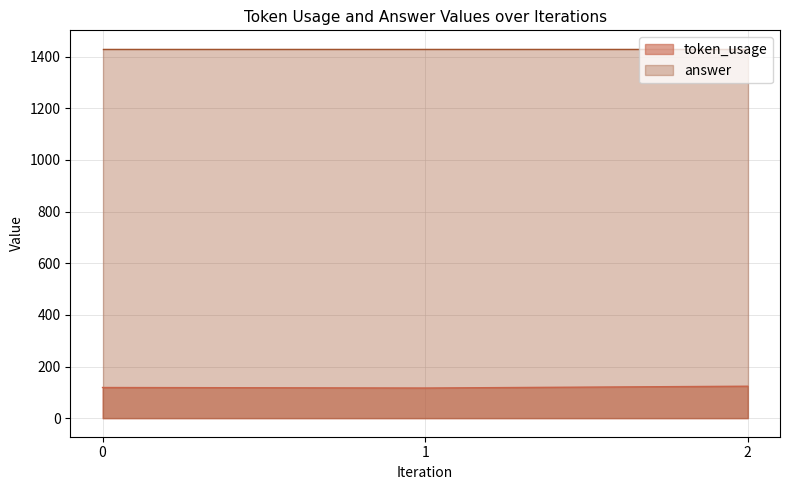

True or false: the data shows 119 at 0.

True